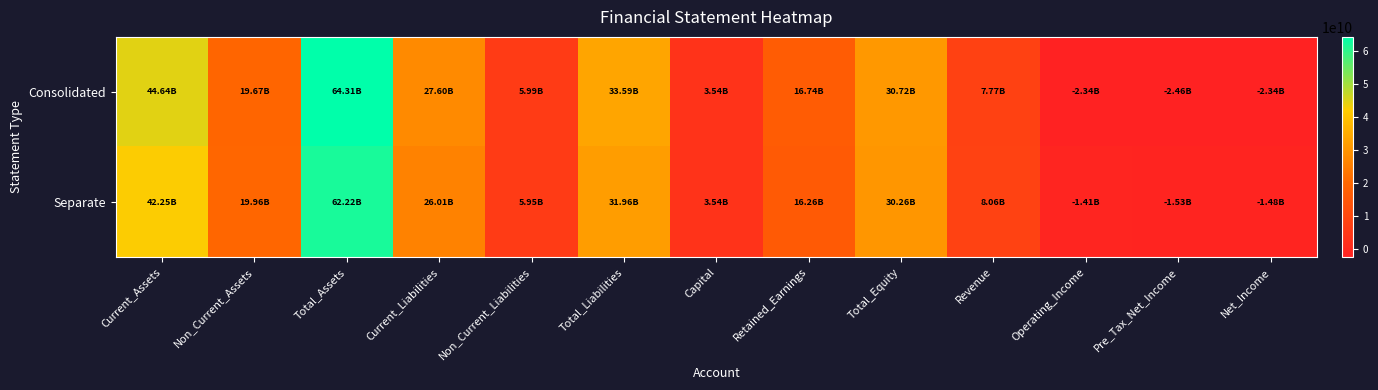

At how many categories does at least one series exceed 54329361663?

1